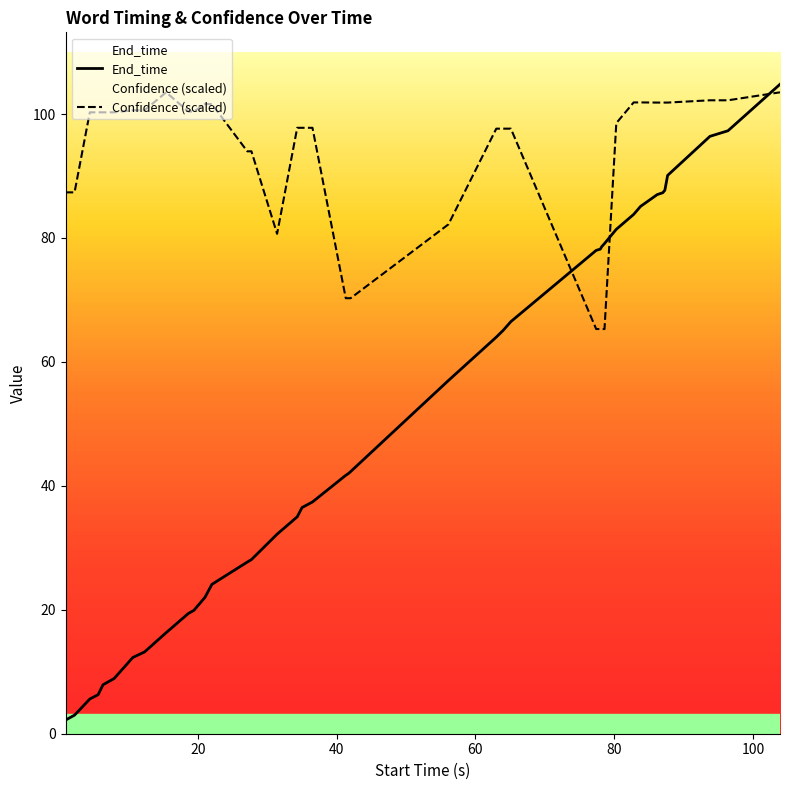

List the series in order of their overall mean, highest first.

Confidence (scaled), End_time